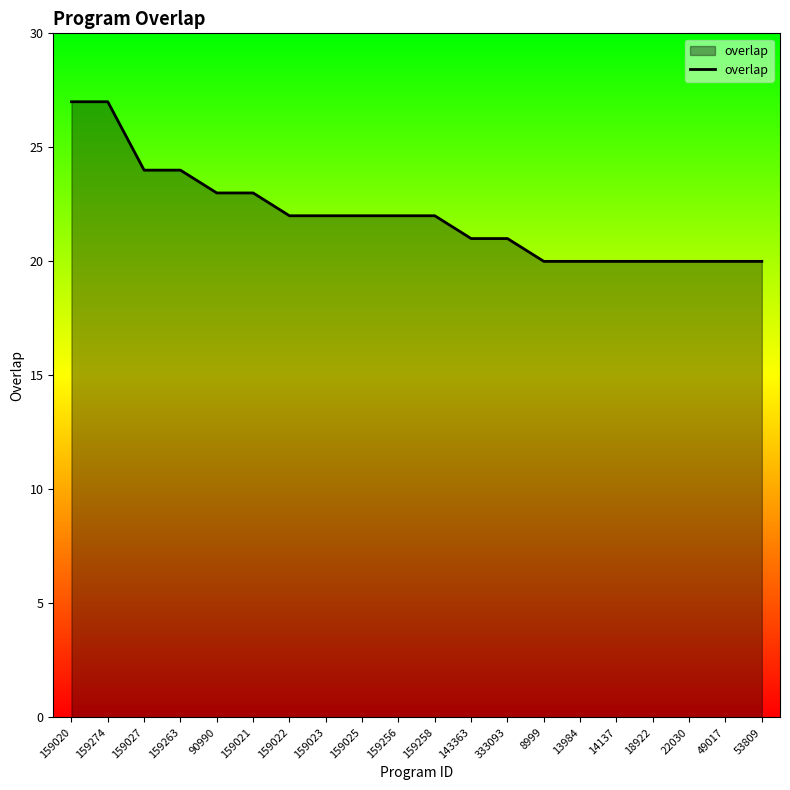

The chart shows a value of 20 at 14137. True or false?

True